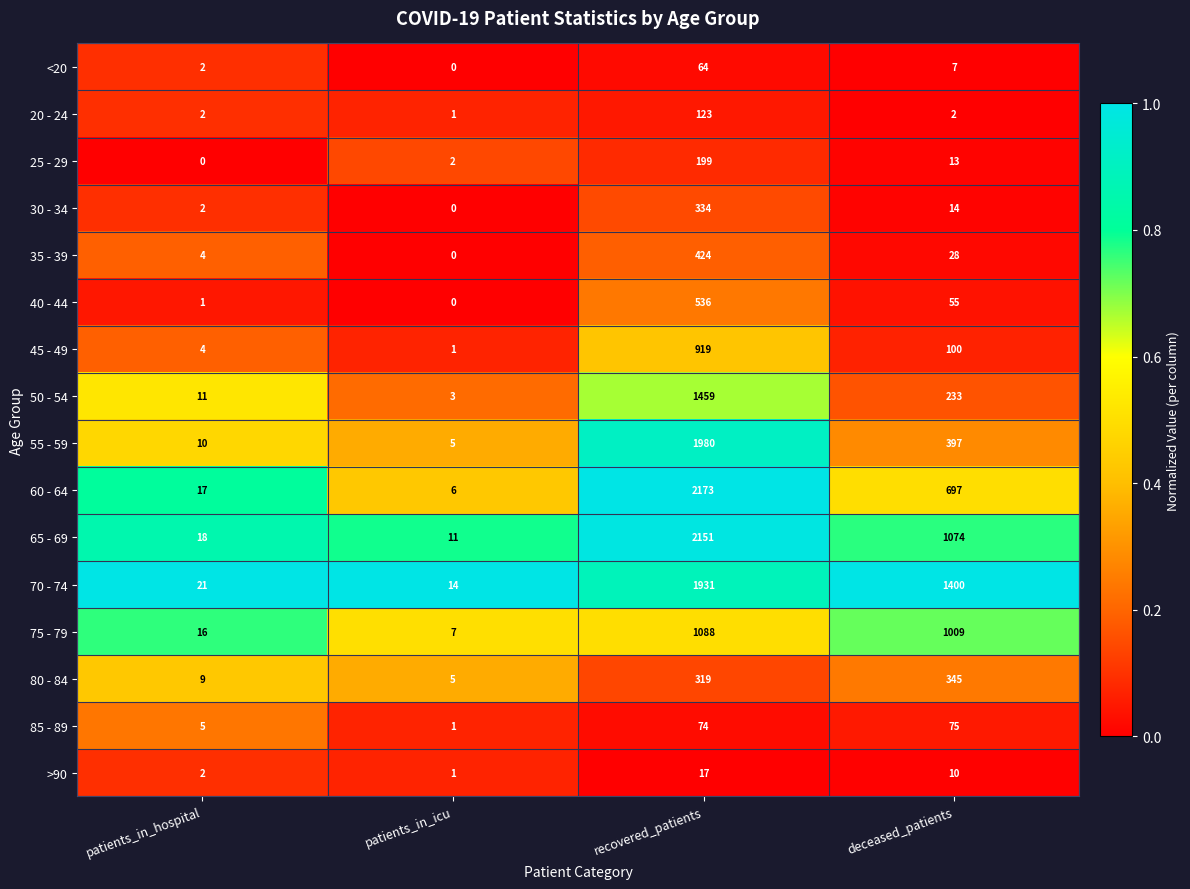

How many distinct data groups are displayed?

16